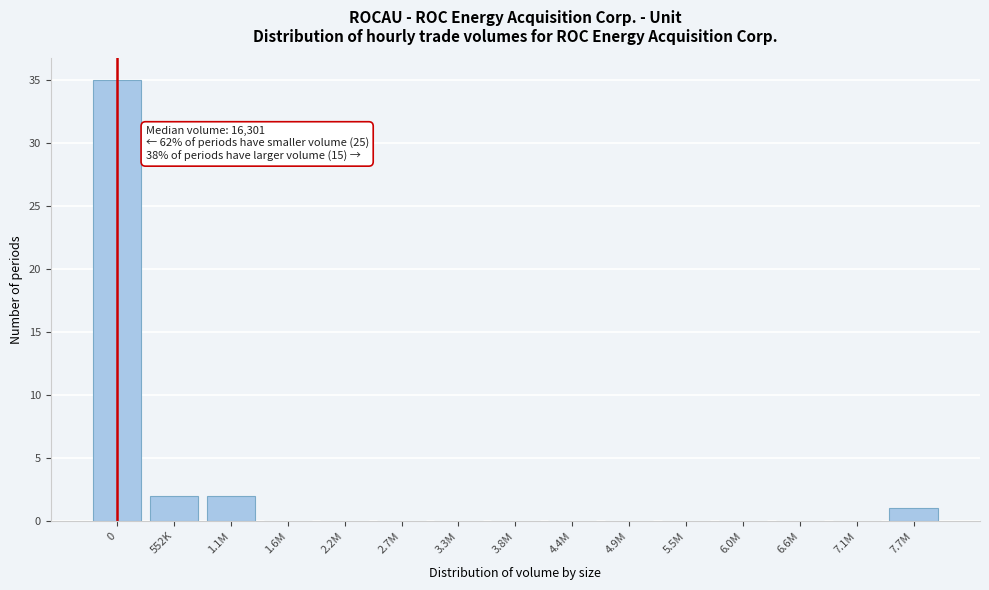

Reading left to right, list all the values displayed in this chart.

0=35	552K=2	1.1M=2	1.6M=0	2.2M=0	2.7M=0	3.3M=0	3.8M=0	4.4M=0	4.9M=0	5.5M=0	6.0M=0	6.6M=0	7.1M=0	7.7M=1